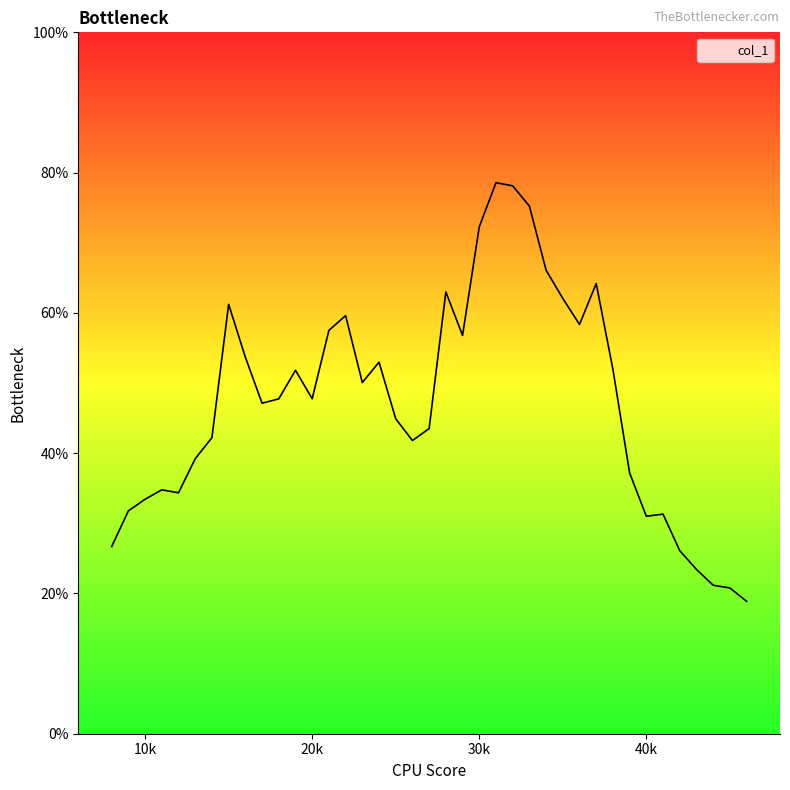

What is the difference between the maximum and minimum values?

59.7